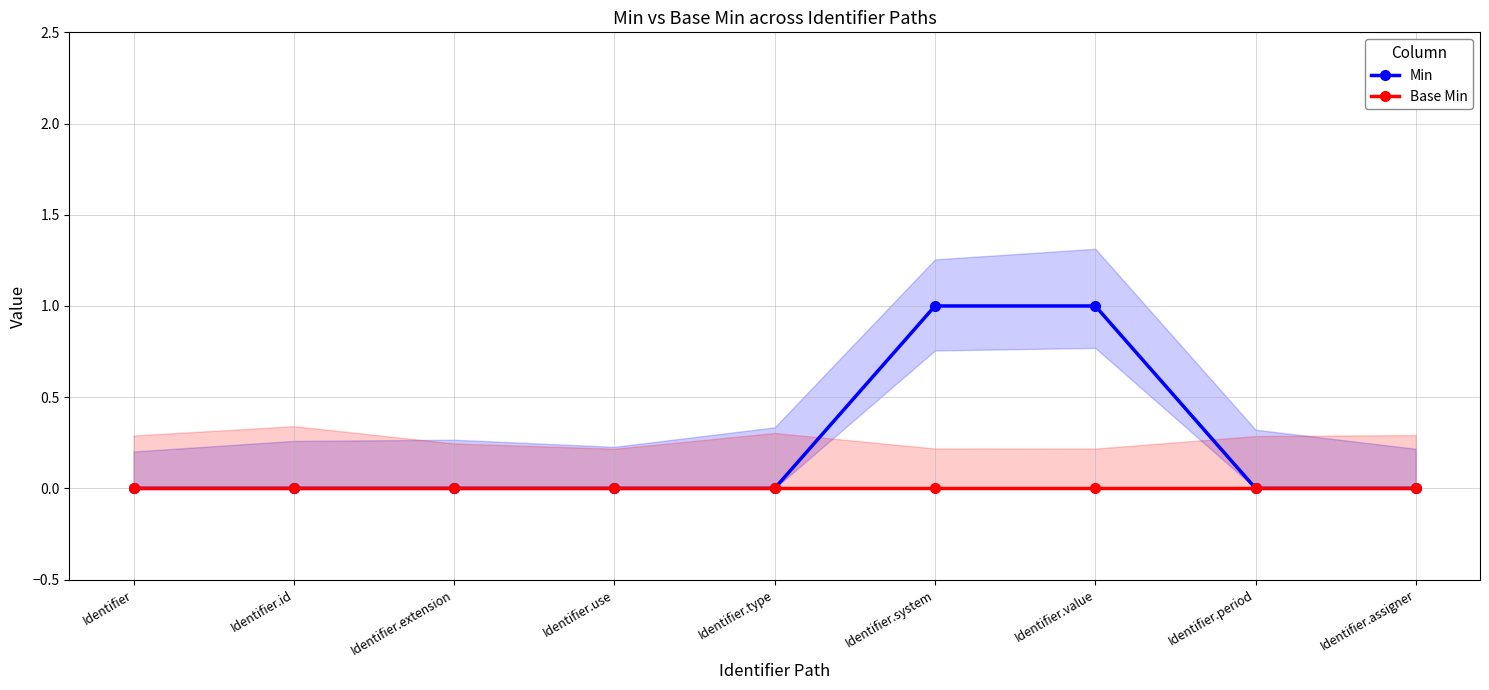

What are all the series names shown in the legend?

Min, Base Min